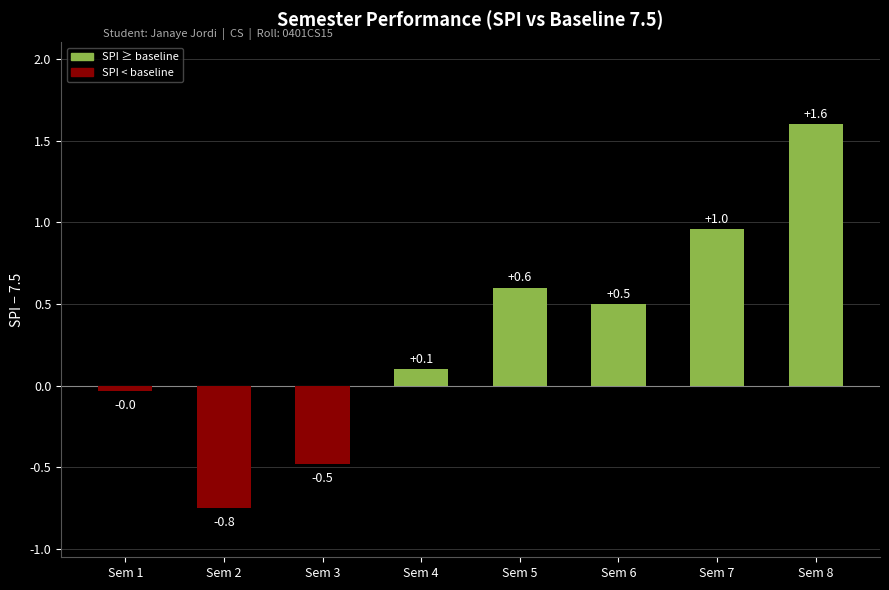

What is the average value?

0.3